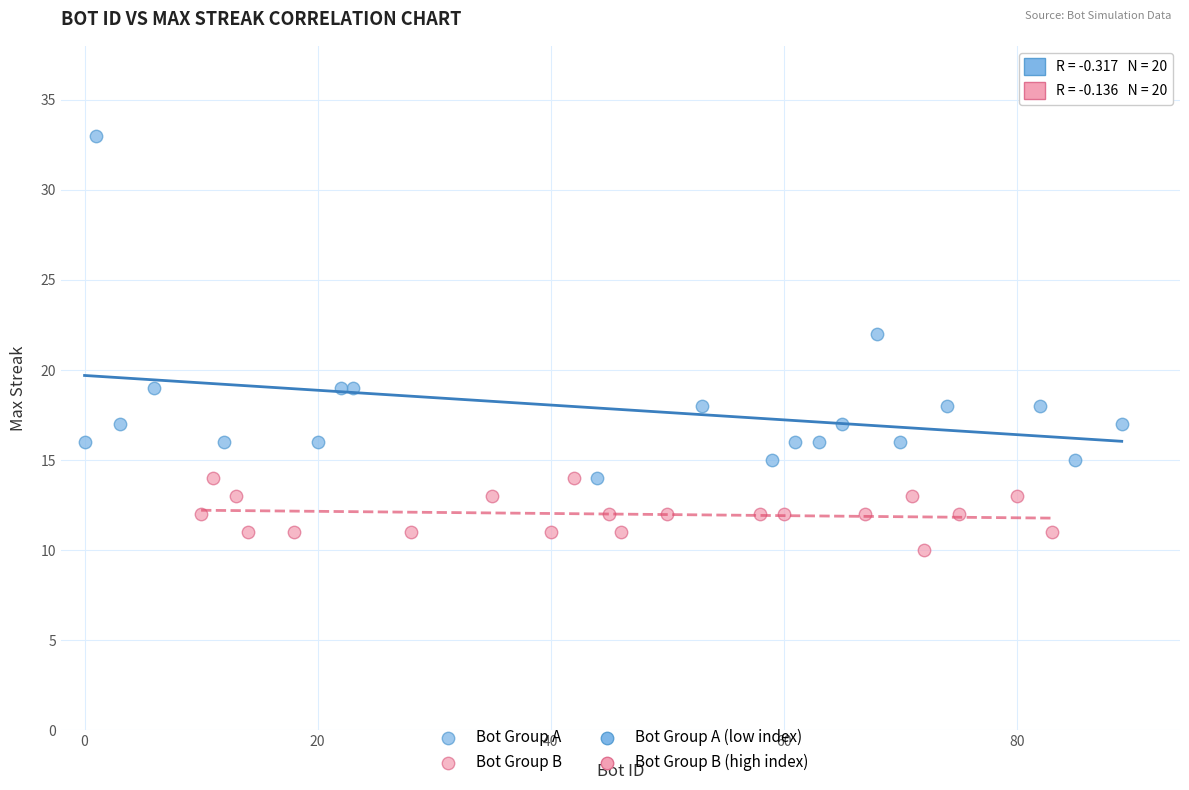

Which series contains the highest Y value?

Bot Group A